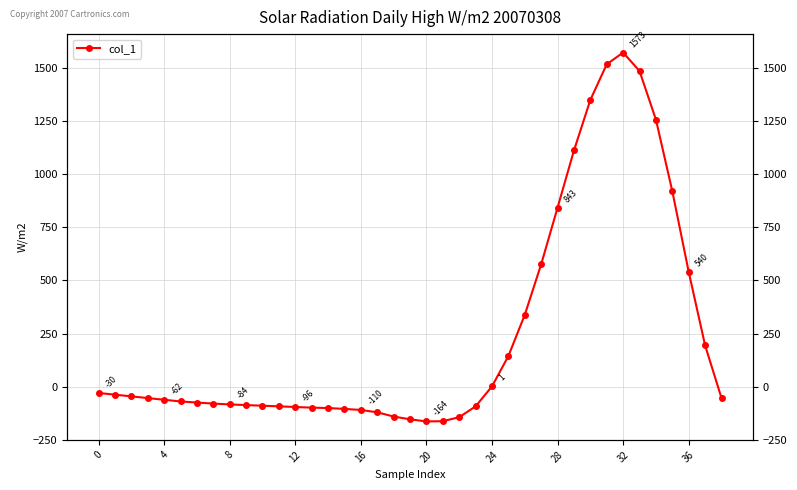

What is the label of the 17th point from the left?

16